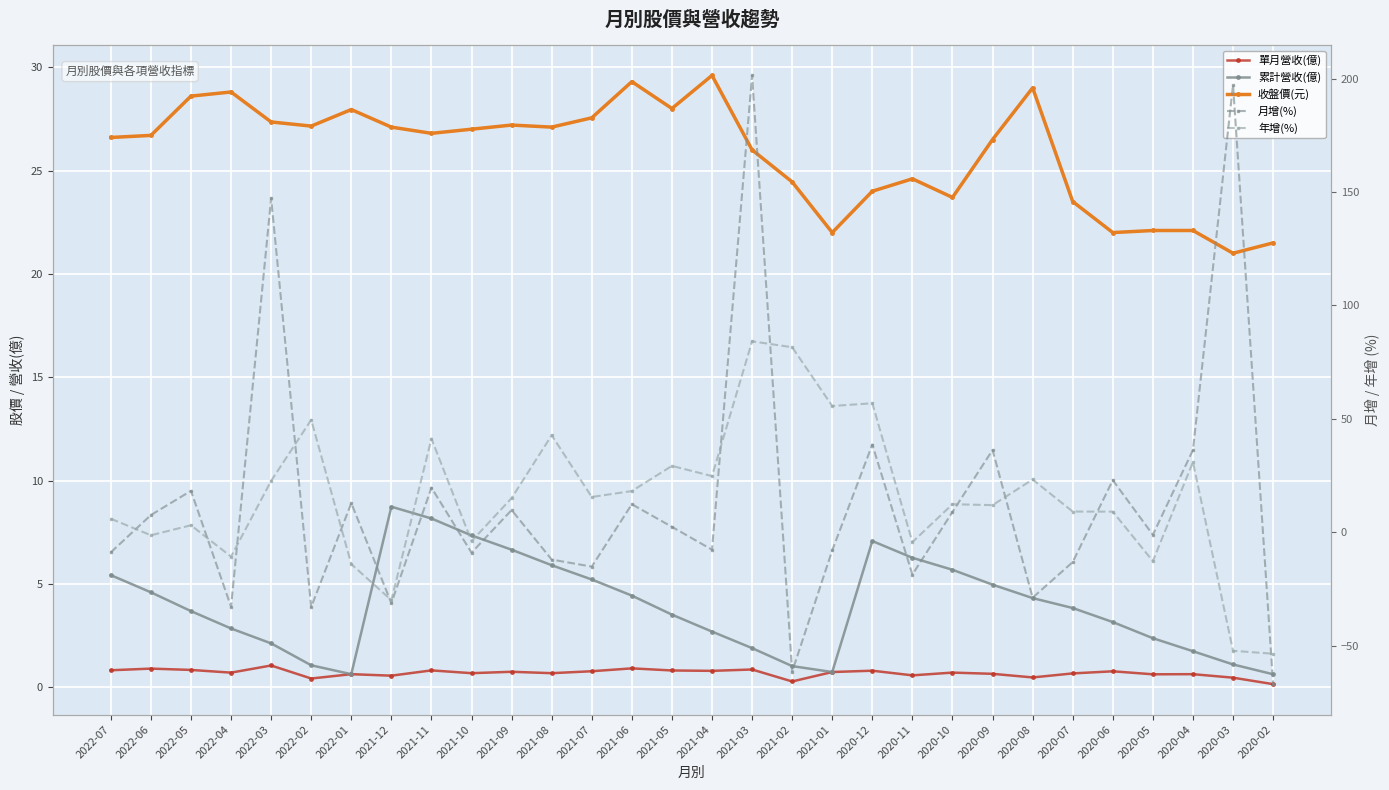

At how many categories does at least one series exceed 57?

4